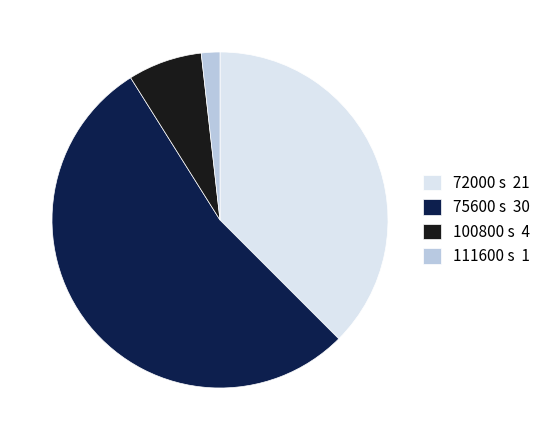

Is it true that 100800 is 1% of the pie?

False